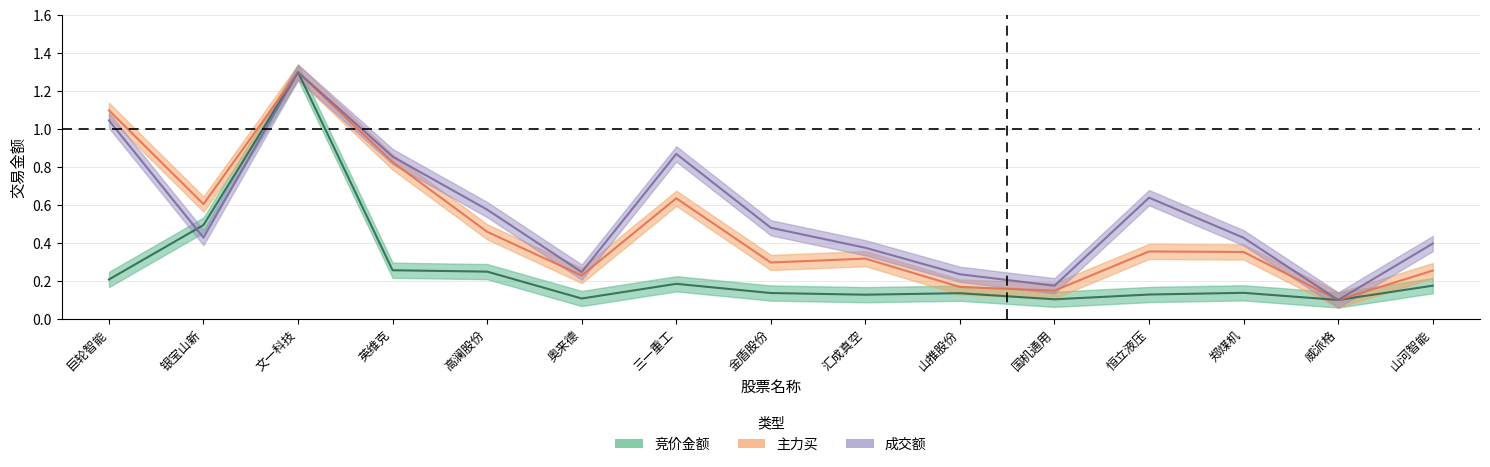

What are all the series names shown in the legend?

竞价金额, 主力买, 成交额